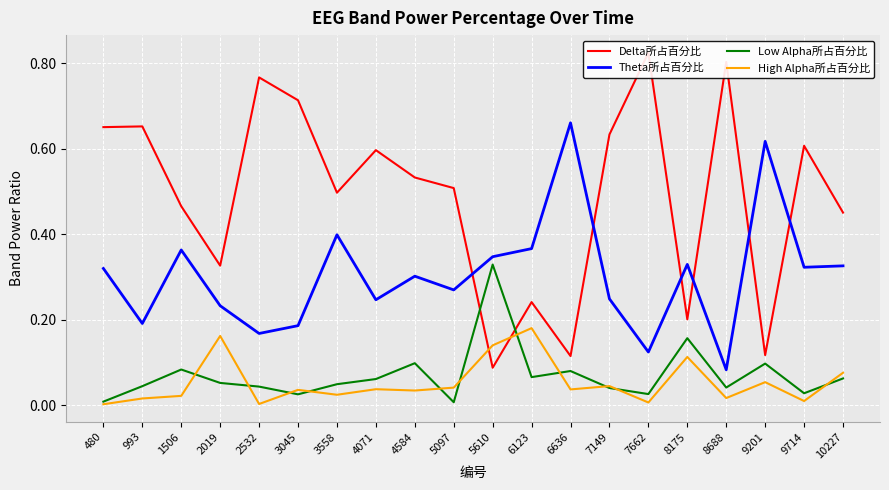

At which category is the sum across all series the highest?

7662